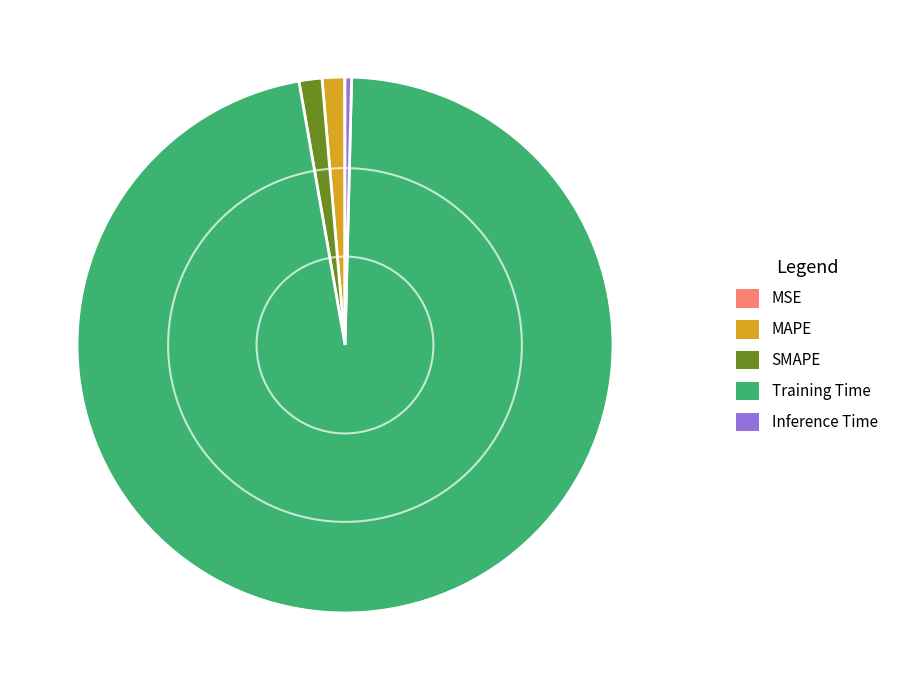

Is there any slice that represents more than half of the pie?

Yes